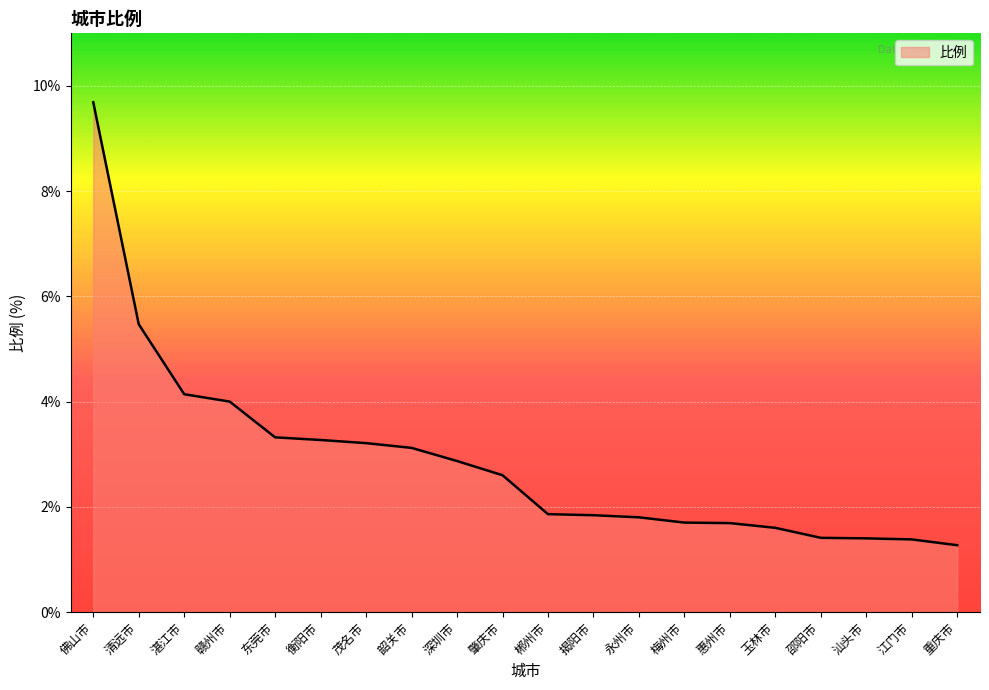

What is the smallest value displayed?

1.3